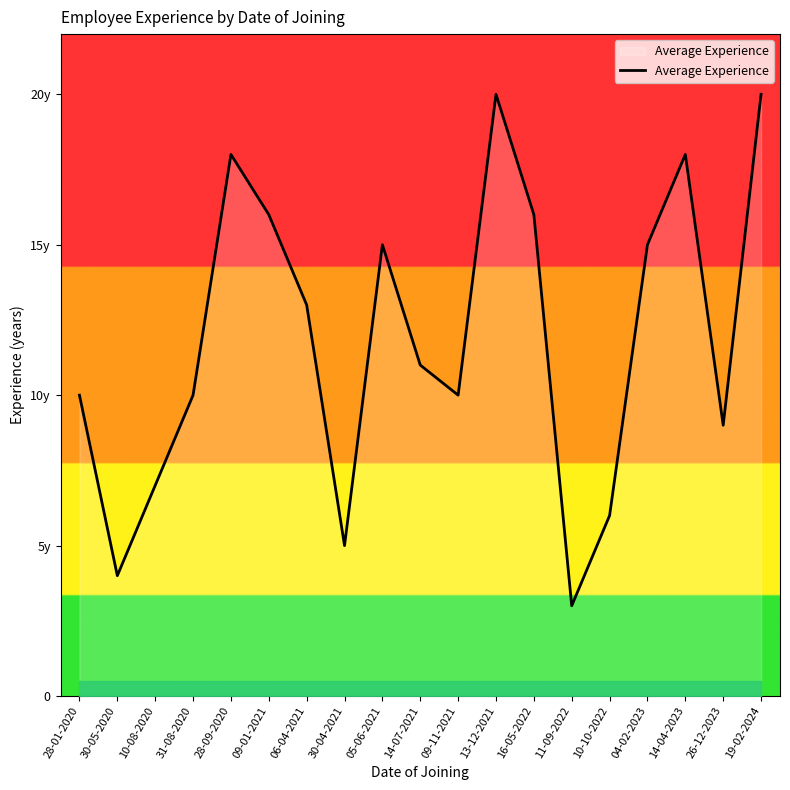

List the labels in order of value, largest first.

13-12-2021, 19-02-2024, 28-09-2020, 14-04-2023, 09-01-2021, 16-05-2022, 05-06-2021, 04-02-2023, 06-04-2021, 14-07-2021, 28-01-2020, 31-08-2020, 09-11-2021, 26-12-2023, 10-08-2020, 10-10-2022, 30-04-2021, 30-05-2020, 11-09-2022